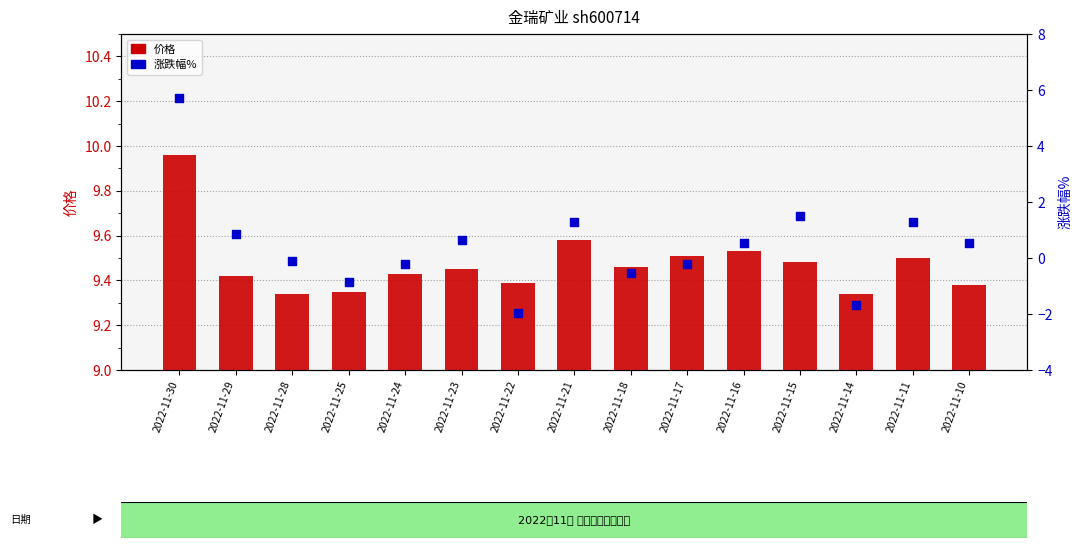

Which series reaches the maximum Y coordinate?

价格